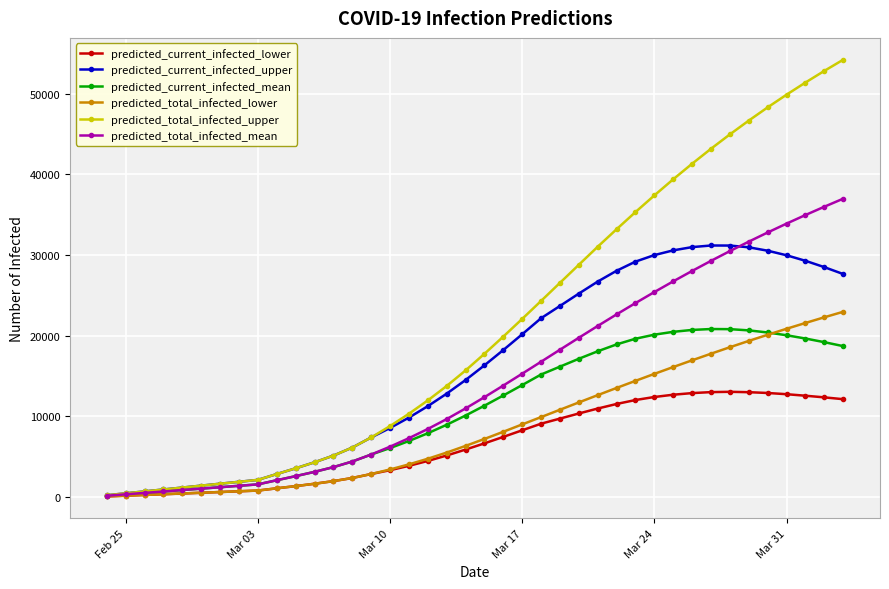

Which series has the largest total across all categories?

predicted_total_infected_upper